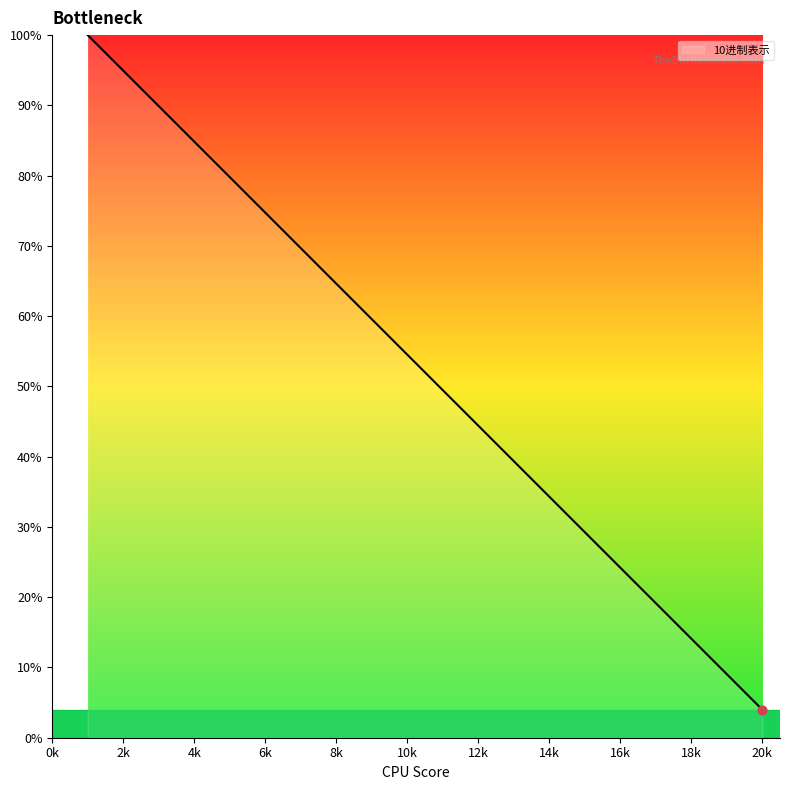

What is the smallest value displayed?

4.0